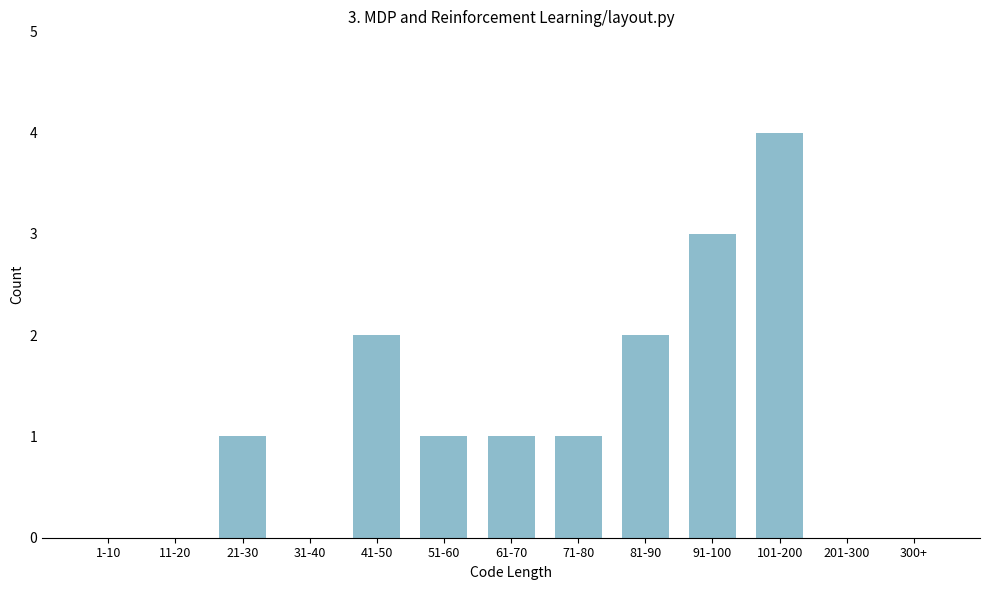

Reading left to right, extract all data points from this chart.

1-10=0	11-20=0	21-30=1	31-40=0	41-50=2	51-60=1	61-70=1	71-80=1	81-90=2	91-100=3	101-200=4	201-300=0	300+=0